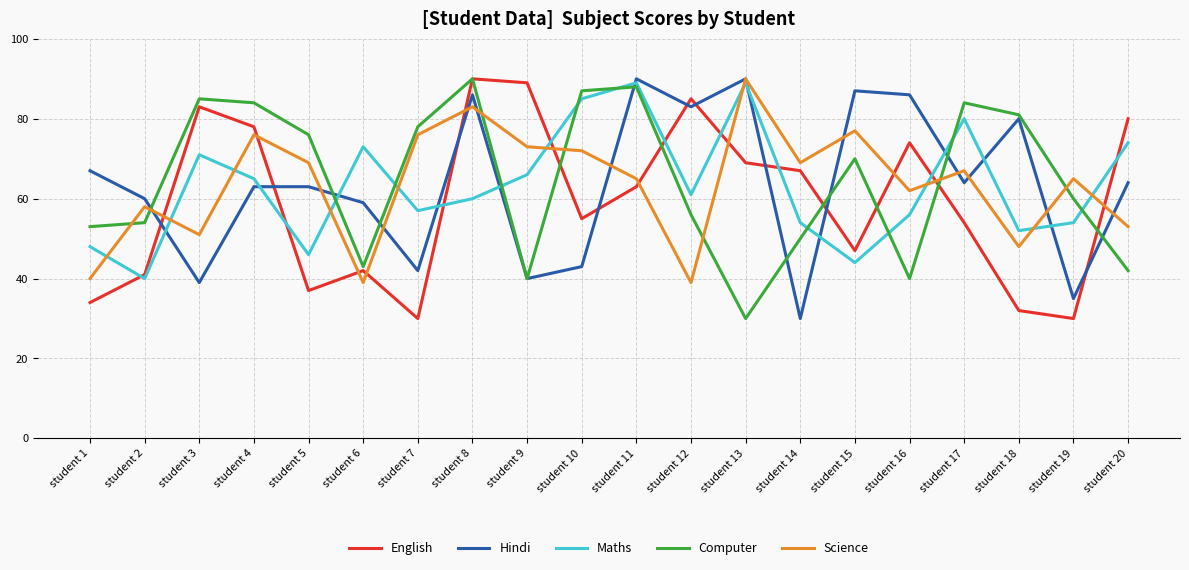

Reading left to right, transcribe all the data shown in this chart.

English: 34	41	83	78	37	42	30	90	89	55	63	85	69	67	47	74	54	32	30	80
Hindi: 67	60	39	63	63	59	42	86	40	43	90	83	90	30	87	86	64	80	35	64
Maths: 48	40	71	65	46	73	57	60	66	85	89	61	89	54	44	56	80	52	54	74
Computer: 53	54	85	84	76	43	78	90	40	87	88	56	30	50	70	40	84	81	60	42
Science: 40	58	51	76	69	39	76	83	73	72	65	39	90	69	77	62	67	48	65	53